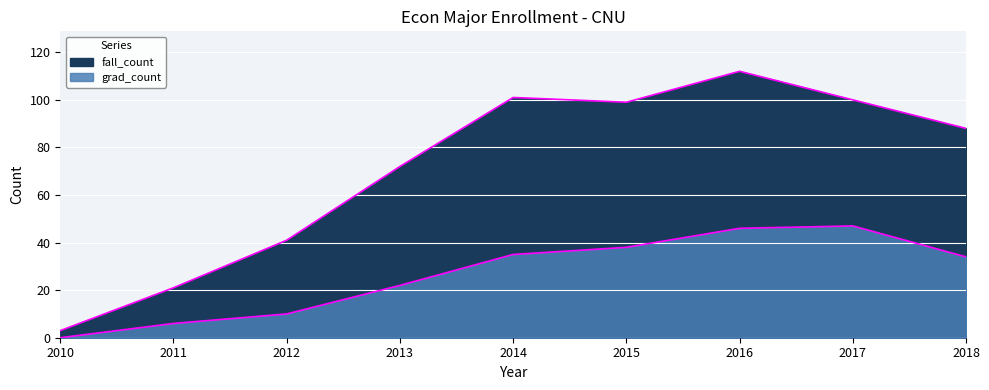

True or false: grad_count and fall_count cross at least once.

False